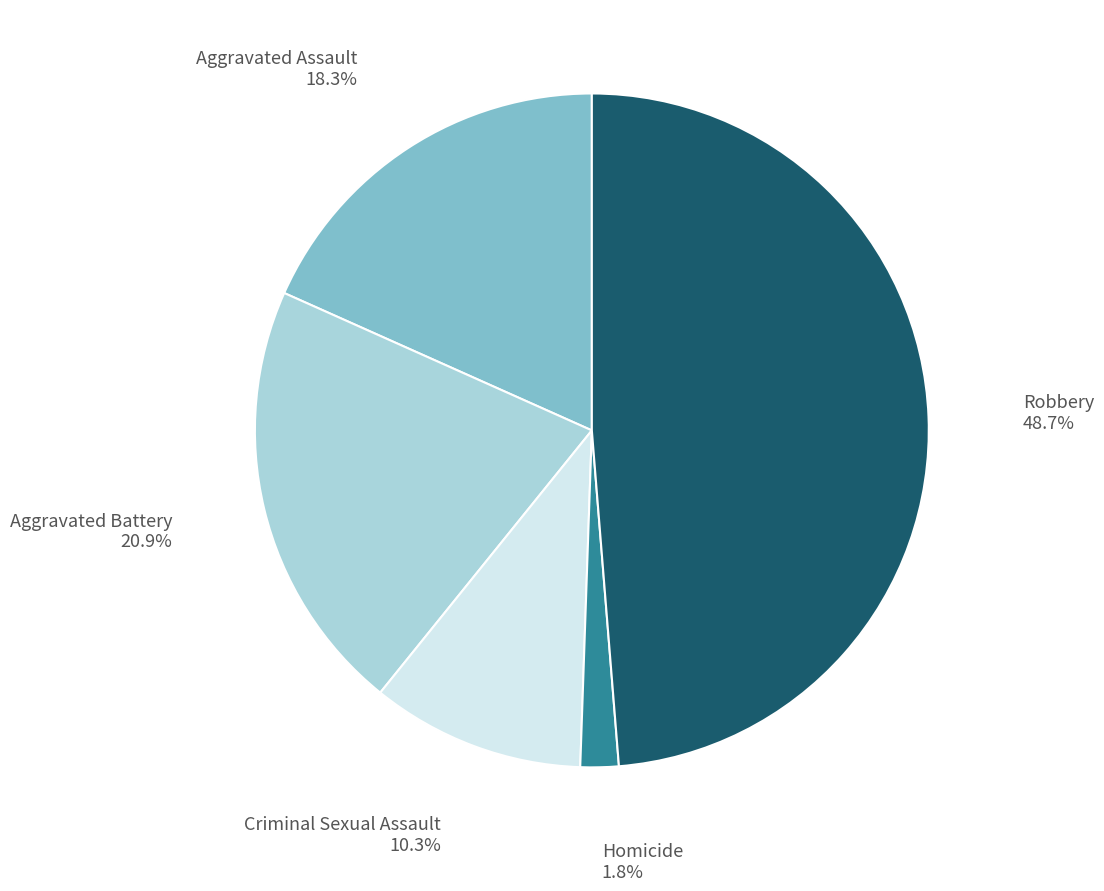

Which has a higher value, Criminal Sexual Assault or Aggravated Assault?

Aggravated Assault